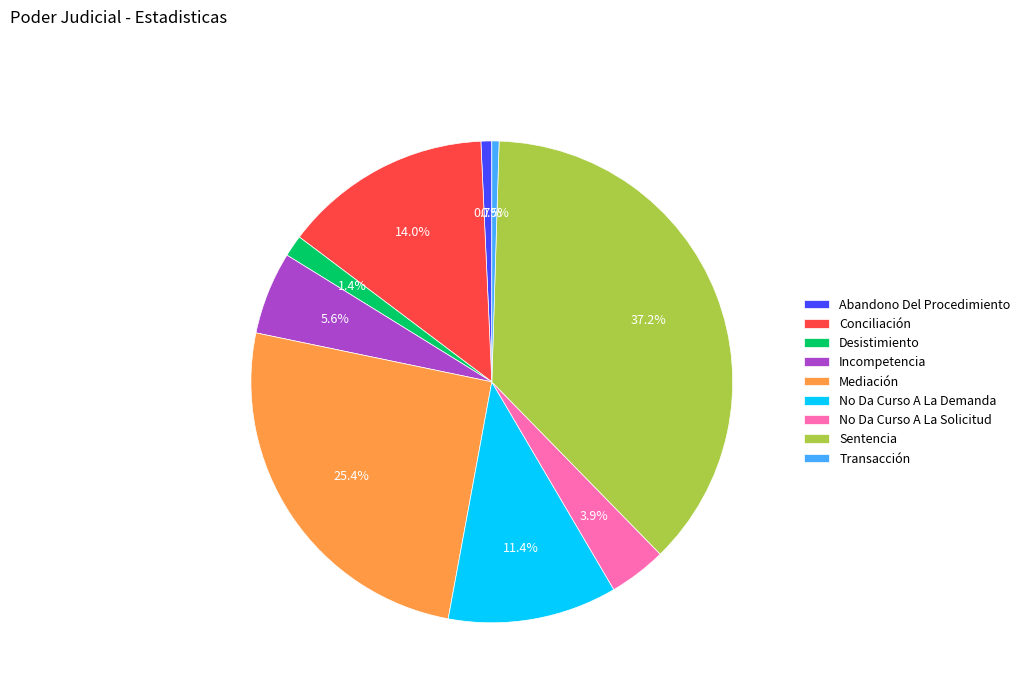

To the nearest percent, what percentage of the pie is No Da Curso A La Demanda?

11%